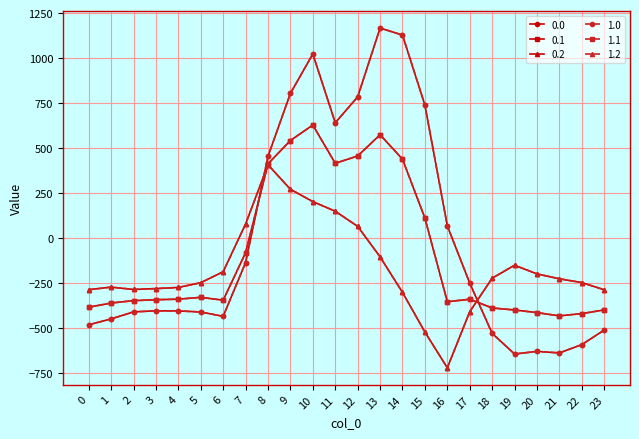

Does the chart have visible grid lines?

Yes